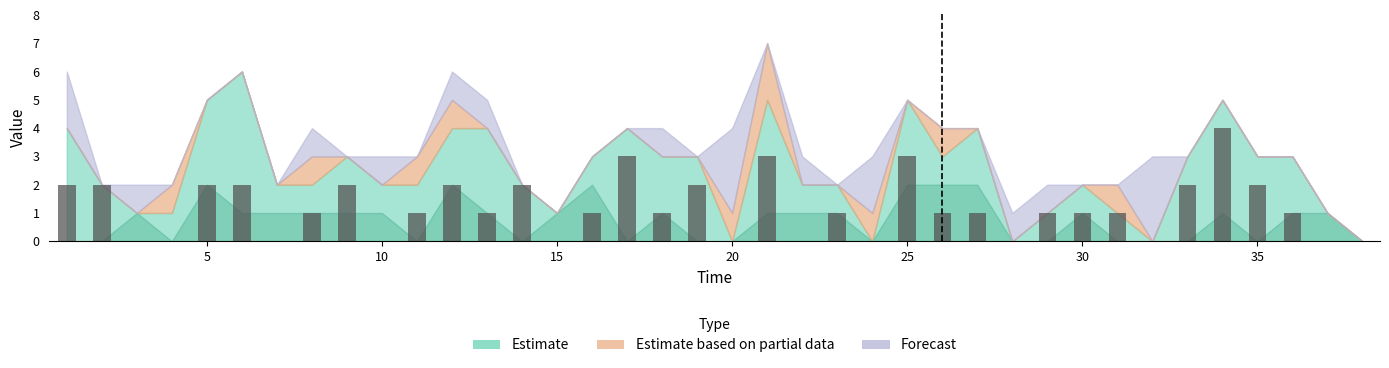

What is the maximum value shown in the chart?

4